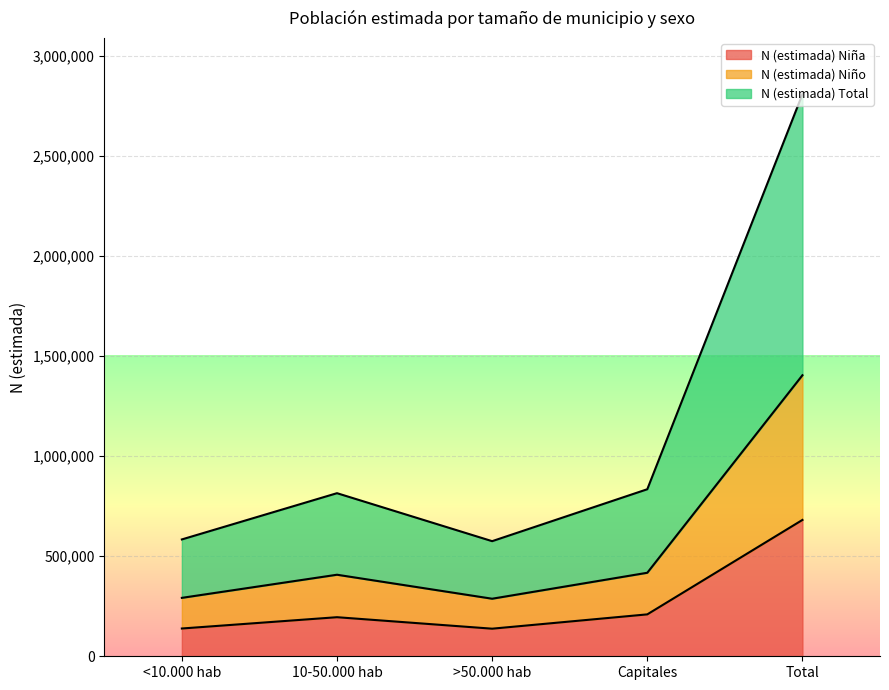

Which category has the highest value in the N (estimada) Total series?

Total